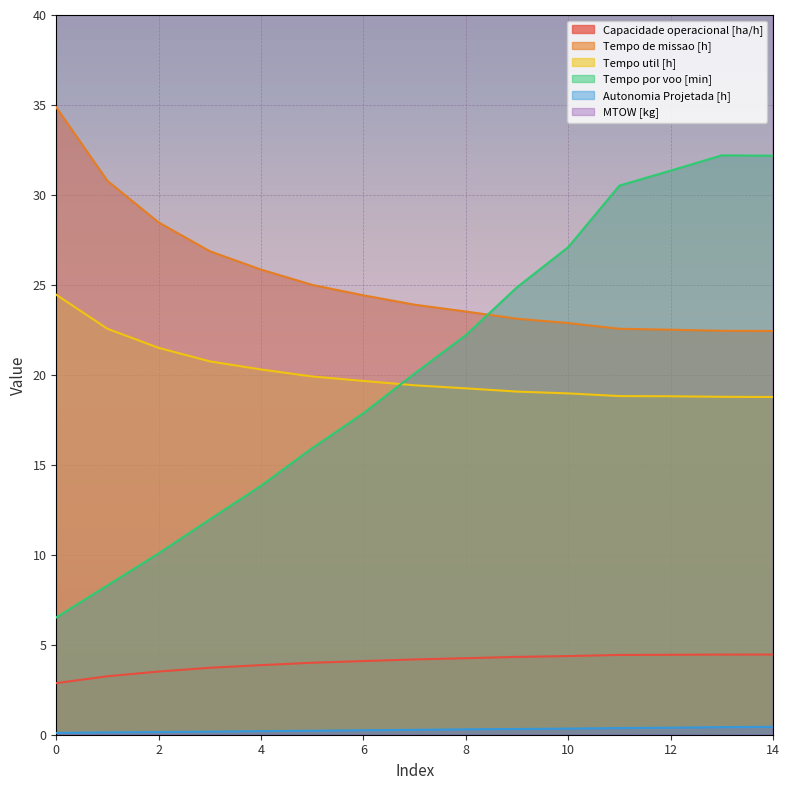

The value of Tempo util [h] at 10 is 19.0. True or false?

True